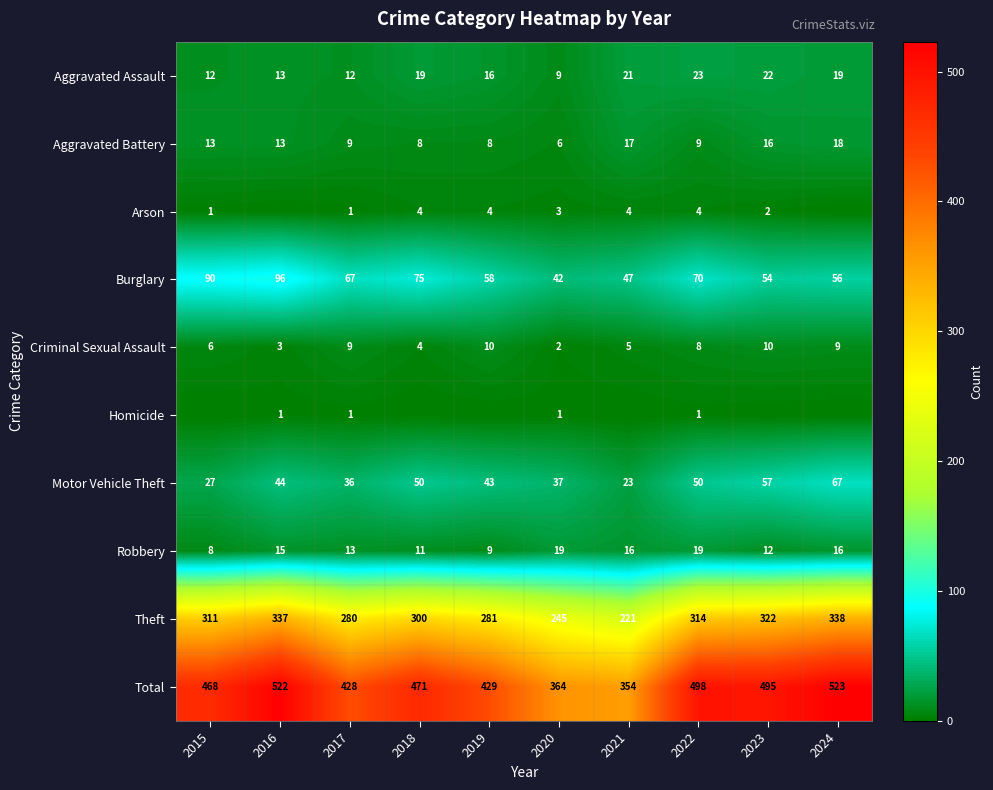

What is the difference between the maximum and minimum values in the Theft series?

117